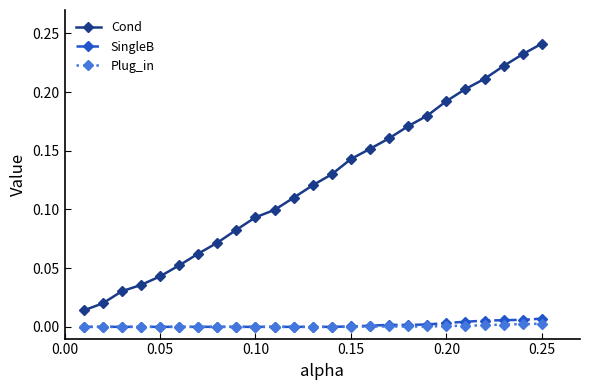

True or false: Plug_in and Cond cross at least once.

False